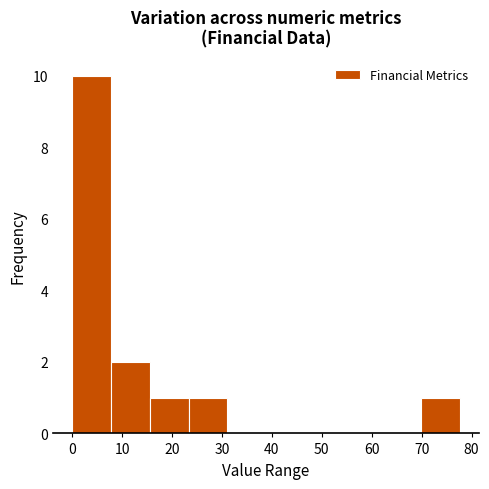

What is the height of the bar covering 16 to 23 on the x-axis? Neither the bar edges nor the heights are printed on the chart, so give them approximately, as read against the axes.

1